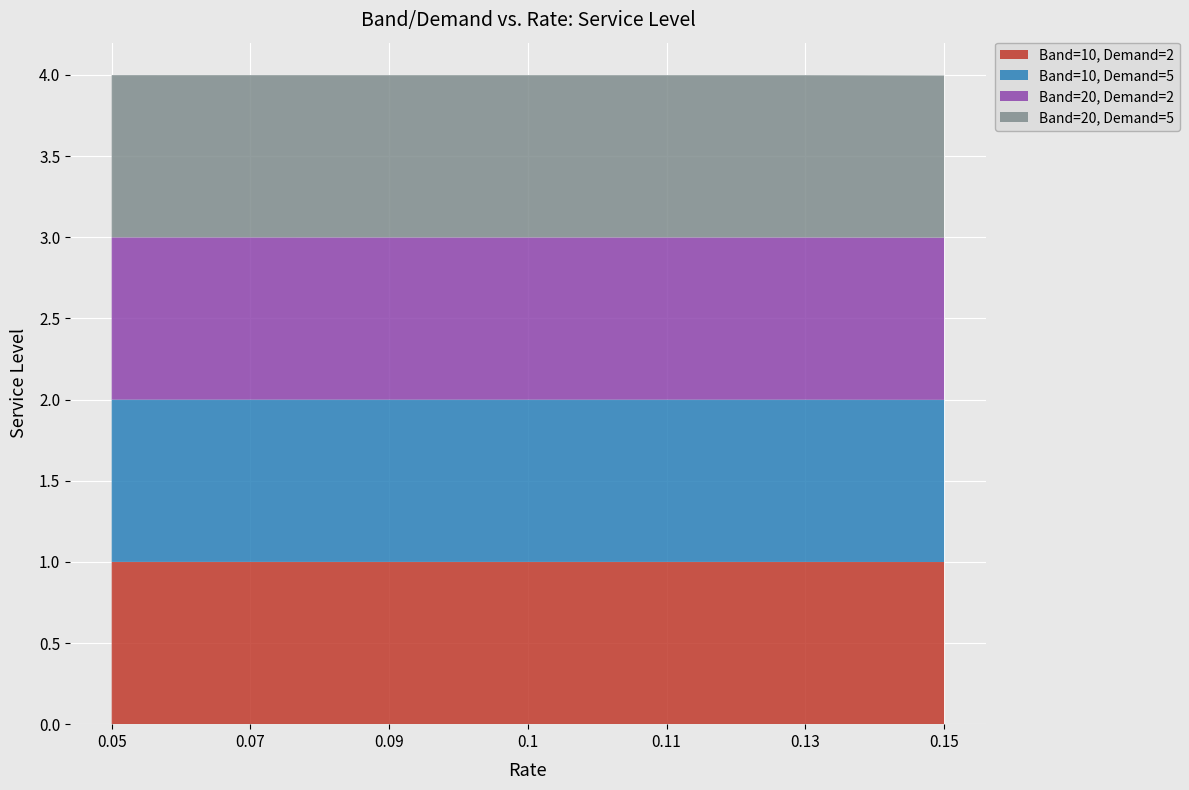

Reading left to right, transcribe all the data shown in this chart.

Band=10, Demand=2: 1.0	1.0	1.0	1.0	1.0	1.0	1.0
Band=10, Demand=5: 1.0	1.0	1.0	1.0	1.0	1.0	1.0
Band=20, Demand=2: 1.0	1.0	1.0	1.0	1.0	1.0	1.0
Band=20, Demand=5: 1.0	1.0	1.0	1.0	1.0	1.0	1.0